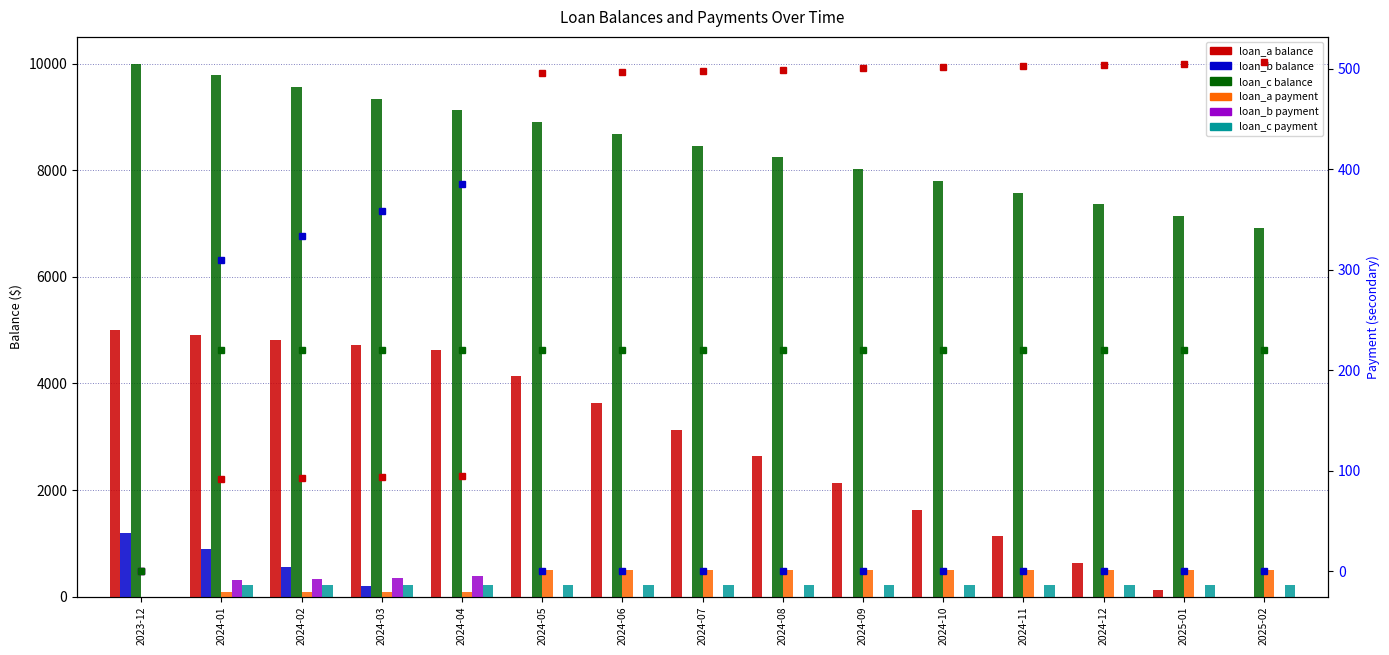

Which label corresponds to the largest value in the chart?

2023-12